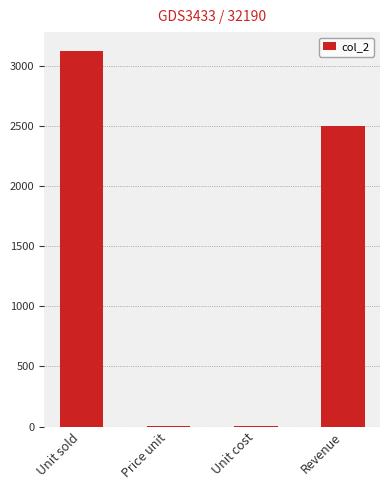

Where is the data nearest to the value 1563?

Revenue